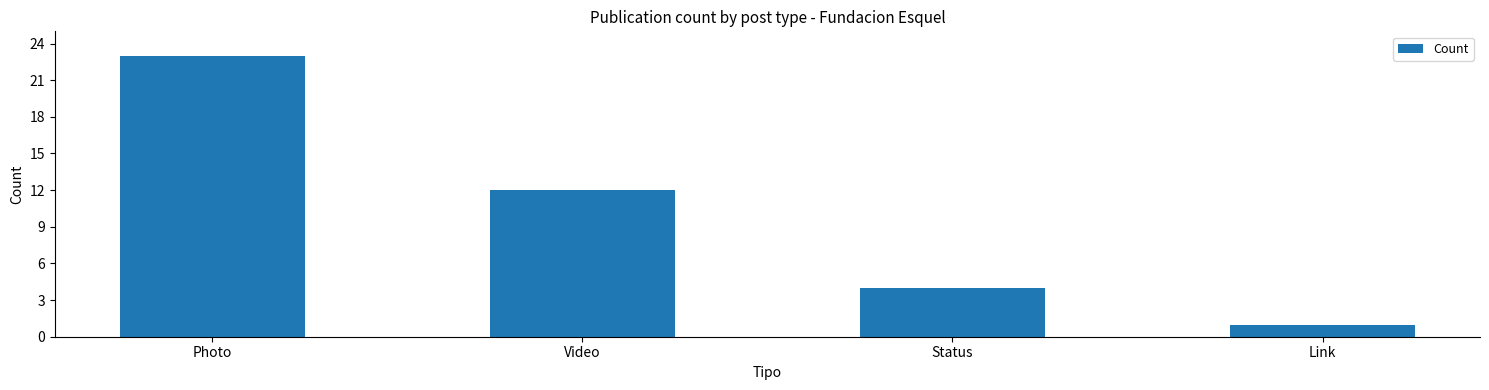

Where does the data first go above 12?

Photo